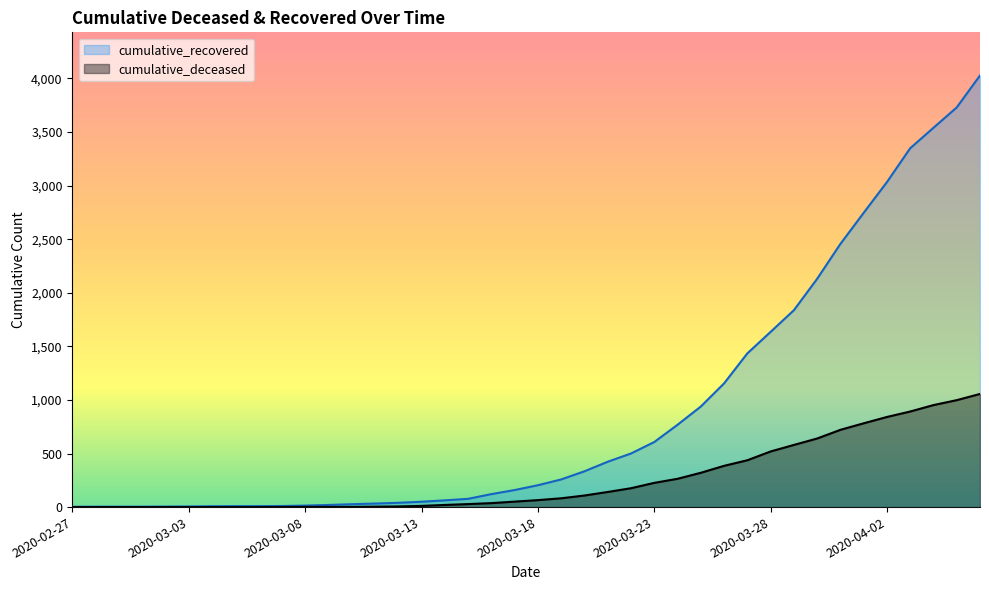

True or false: cumulative_deceased and cumulative_recovered intersect in this chart.

False